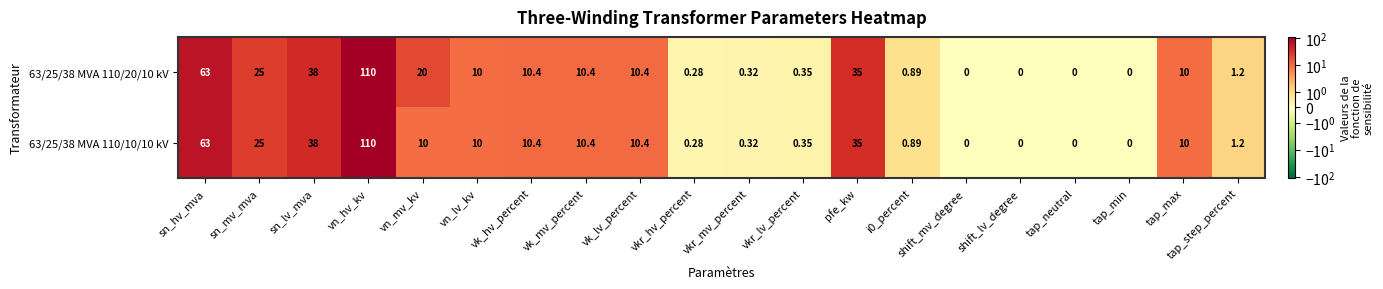

Count the number of data series in this chart.

2